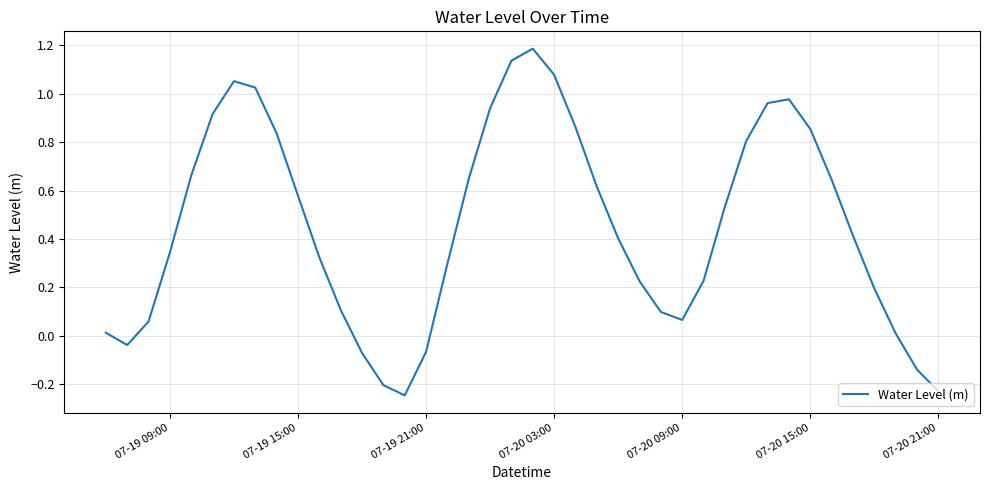

How many values are below zero?

7